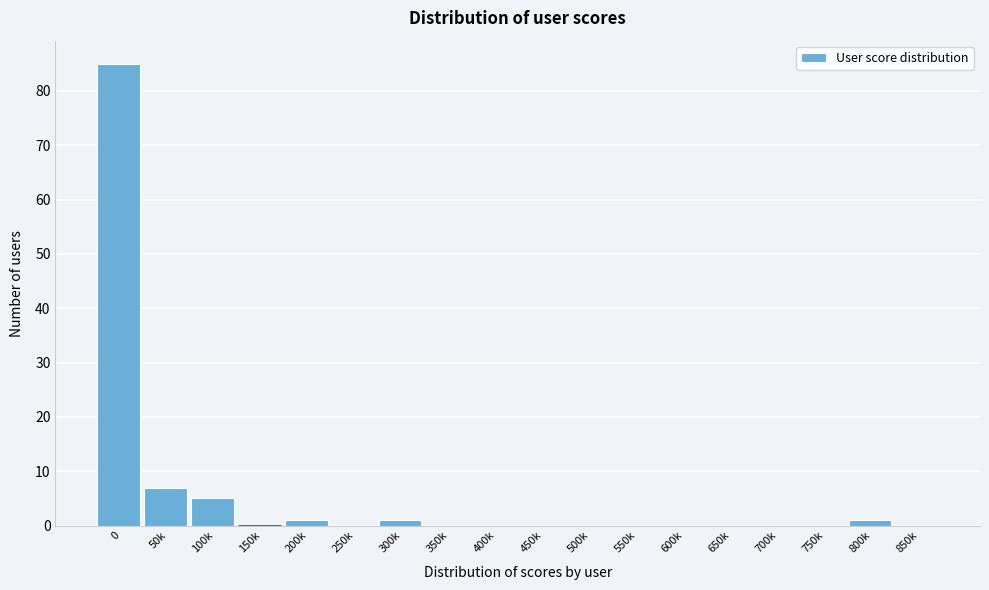

Reading left to right, what are all the values shown in this chart?

0=85	50k=7	100k=5	150k=0	200k=1	250k=0	300k=1	350k=0	400k=0	450k=0	500k=0	550k=0	600k=0	650k=0	700k=0	750k=0	800k=1	850k=0